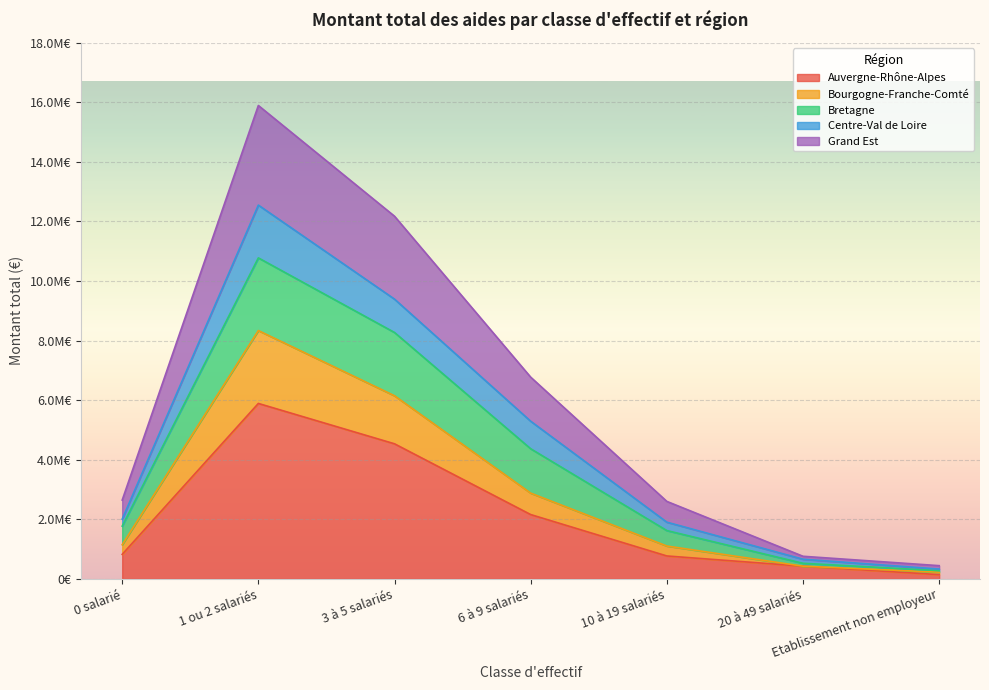

Where is the first local maximum for Auvergne-Rhône-Alpes?

1 ou 2 salariés